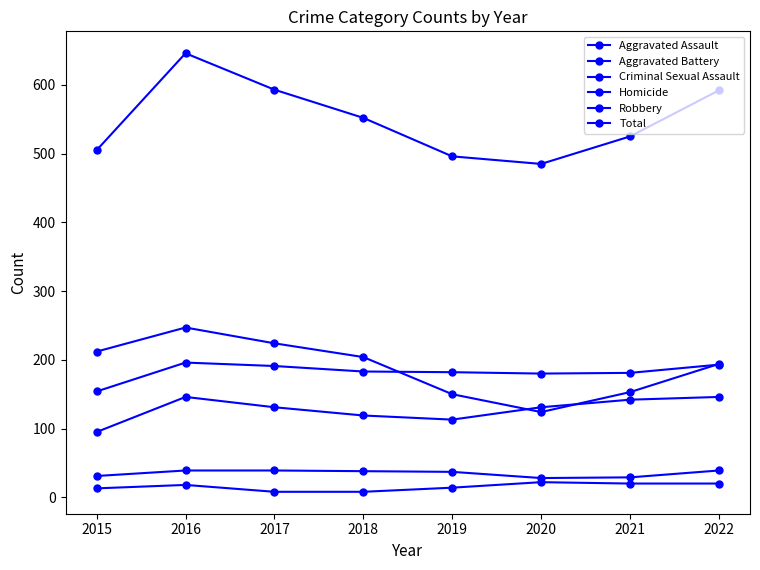

True or false: Aggravated Assault has more than 1 interior local peaks.

False